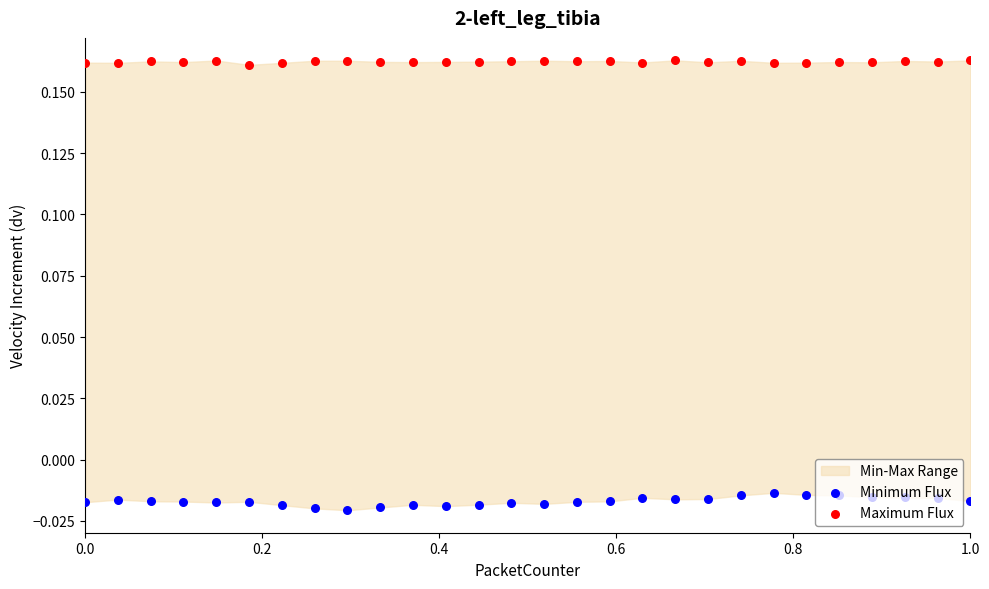

Which series reaches the maximum Y coordinate?

Maximum Flux